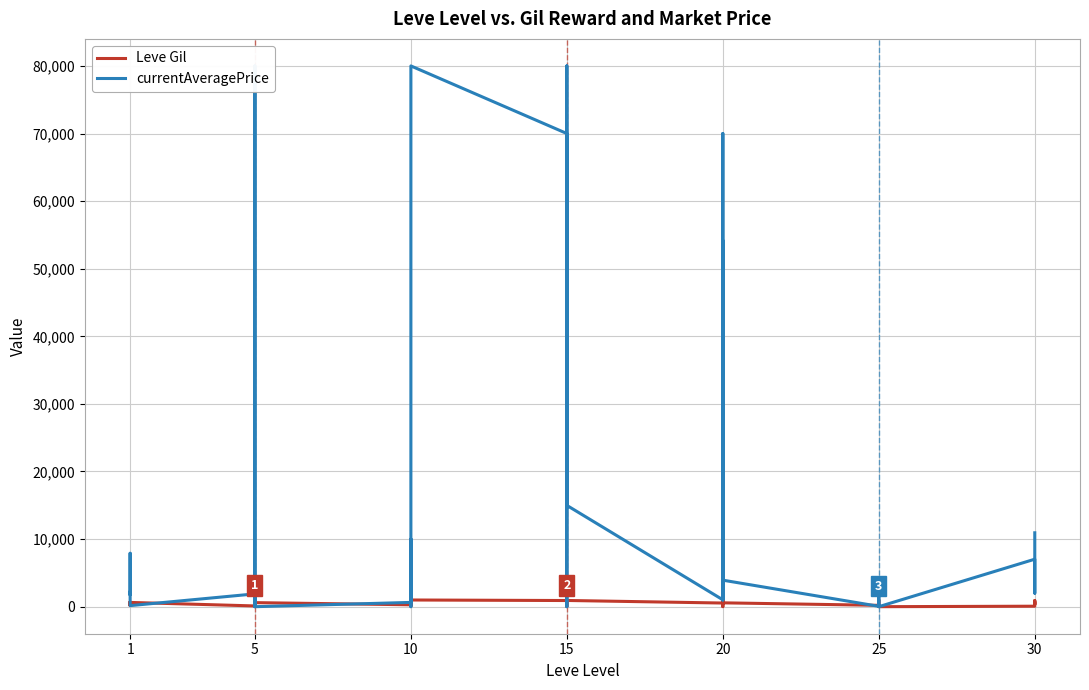

After their last crossing, which series has the higher values: currentAveragePrice or Leve Gil?

currentAveragePrice